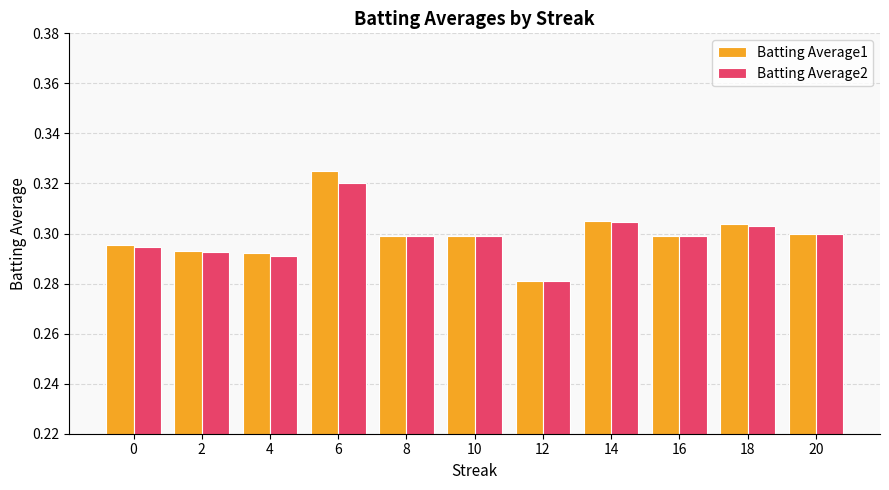

Are the bars grouped side by side (vs. stacked)?

Yes